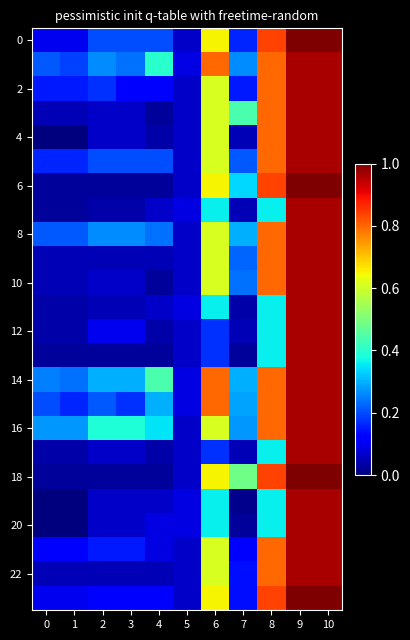

Between 0 and 10, which series saw the biggest shift?

6